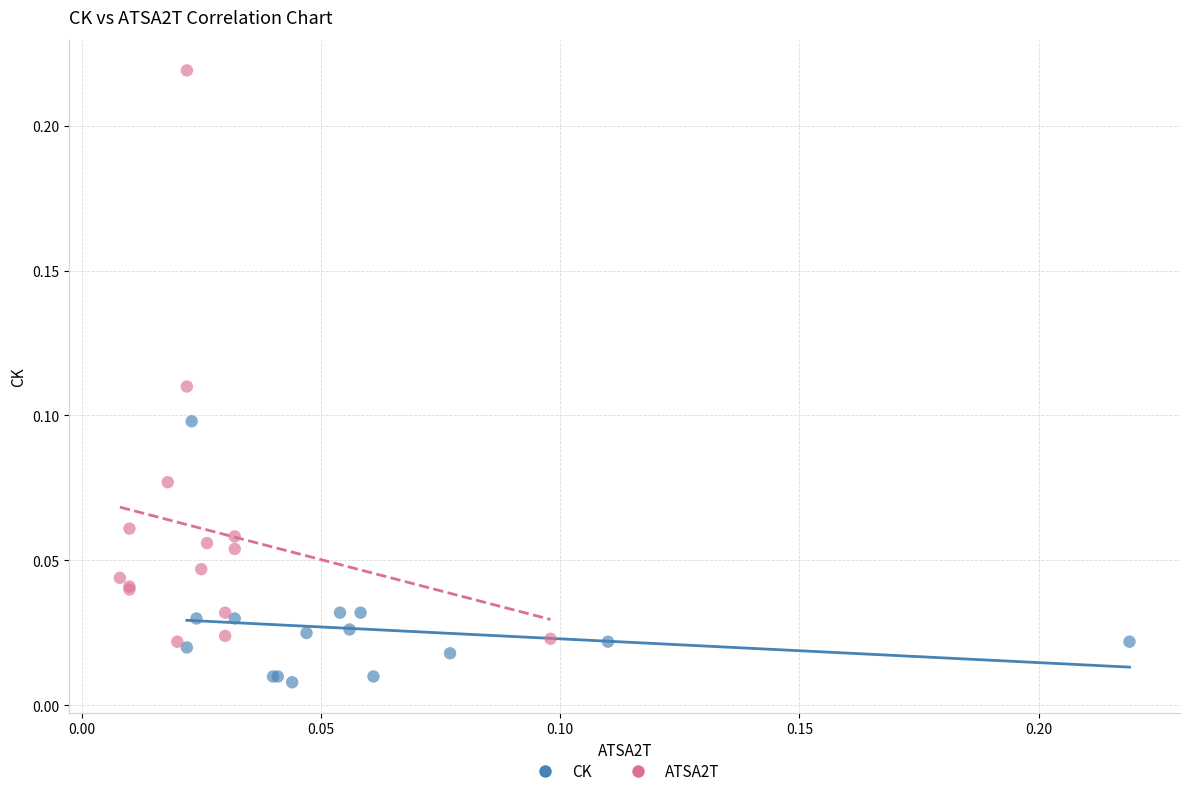

Which series reaches the maximum Y coordinate?

ATSA2T